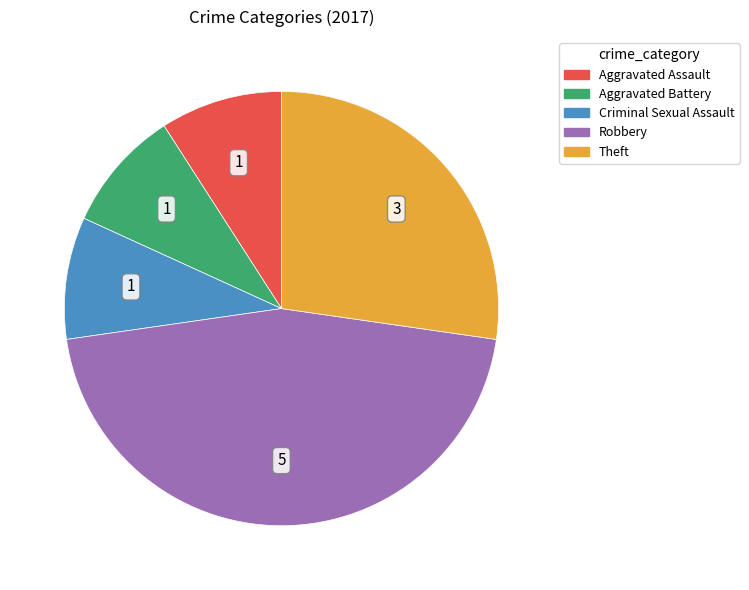

What is the largest slice in the pie chart?

Robbery